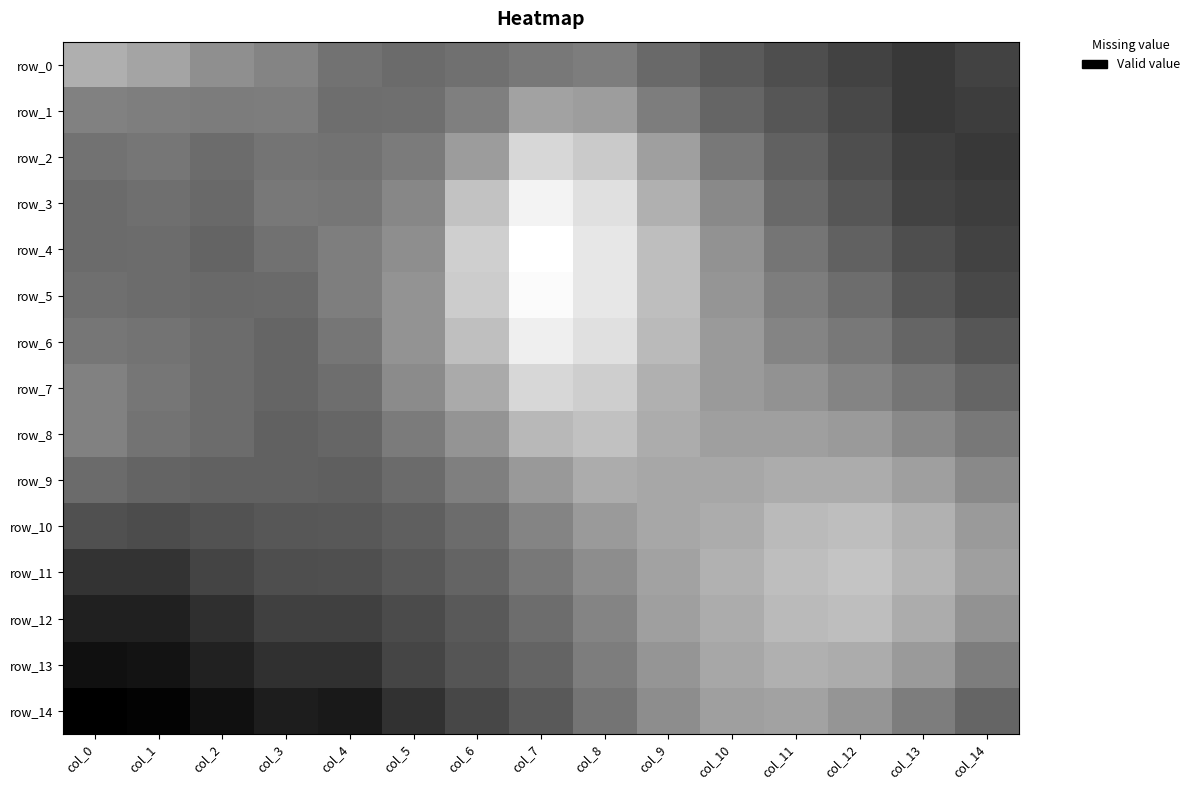

Which series has the widest spread of values?

row_4